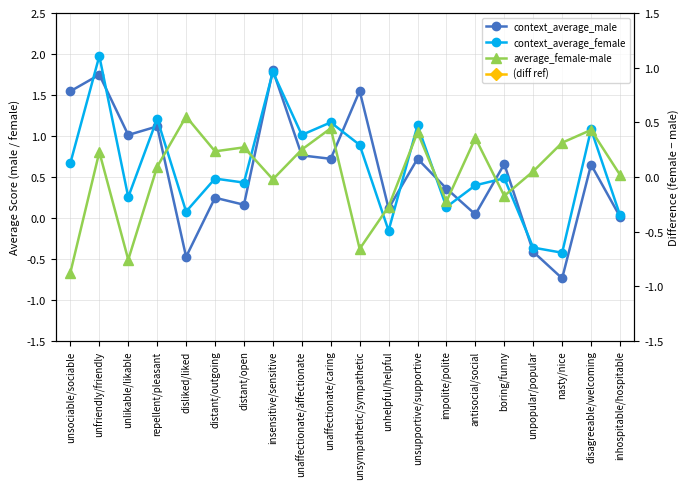

Is the value of average_female-male at unhelpful/helpful greater than the value of context_average_male at unsupportive/supportive?

No